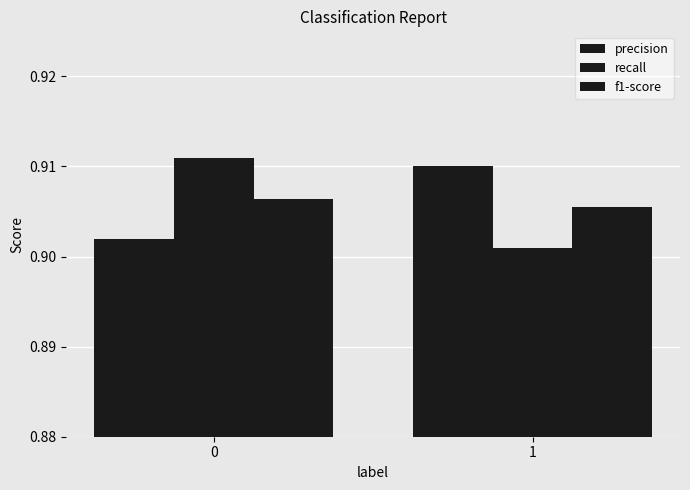

Count the number of data series in this chart.

3